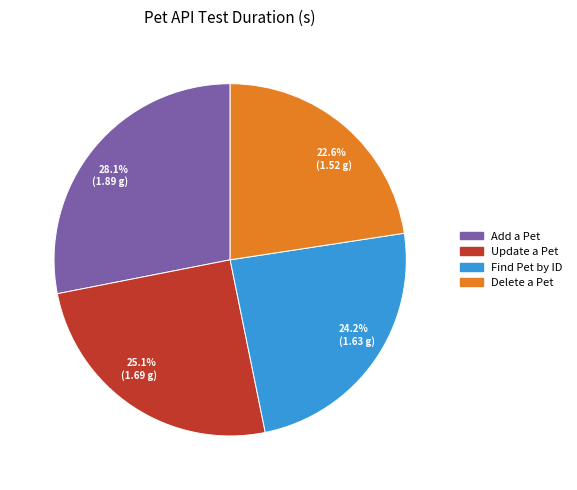

Approximately how many times larger is the value at 22.6% (1.52 g) compared to 25.1% (1.69 g)?

0.9